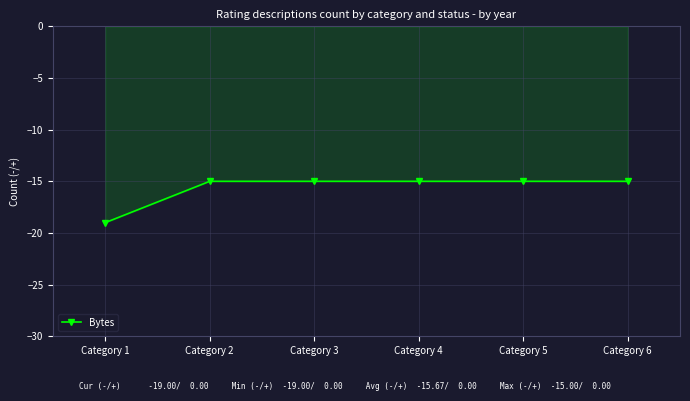

Does the chart have visible grid lines?

Yes